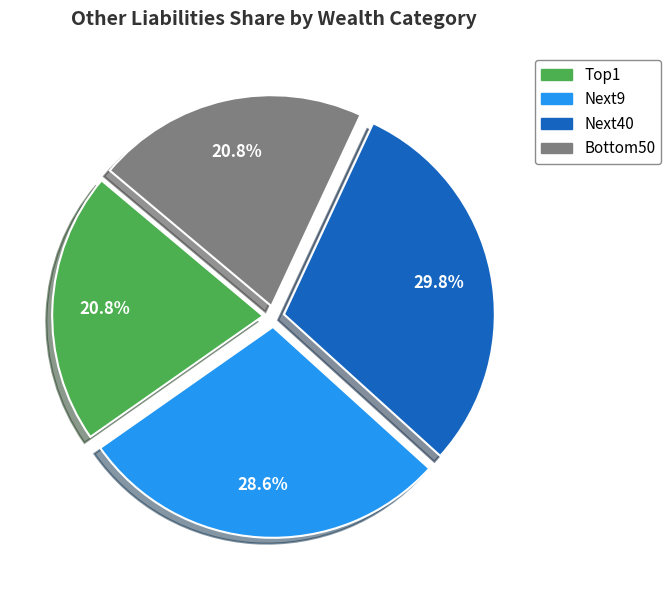

To the nearest percent, what portion does Bottom50 represent?

21%